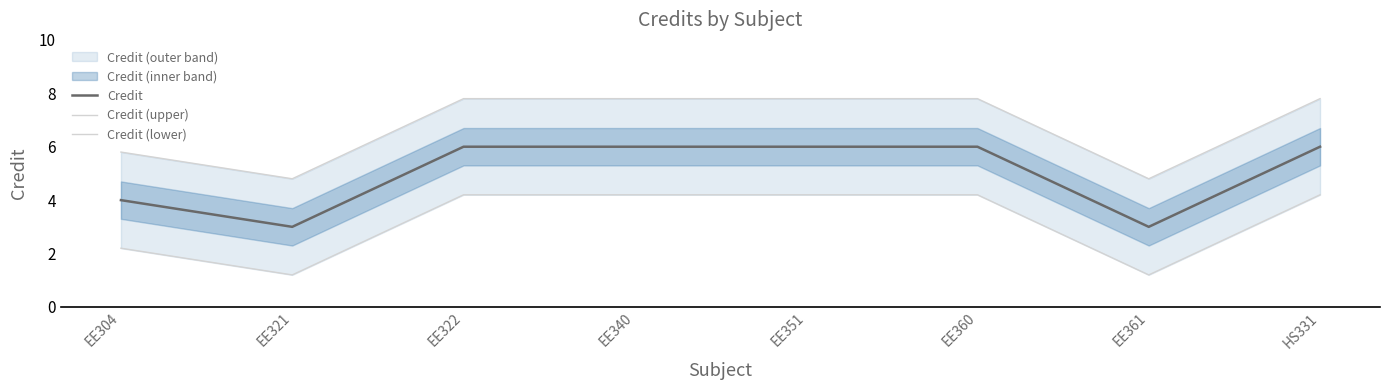

The value of Credit (upper) at EE321 is 4.8. True or false?

True